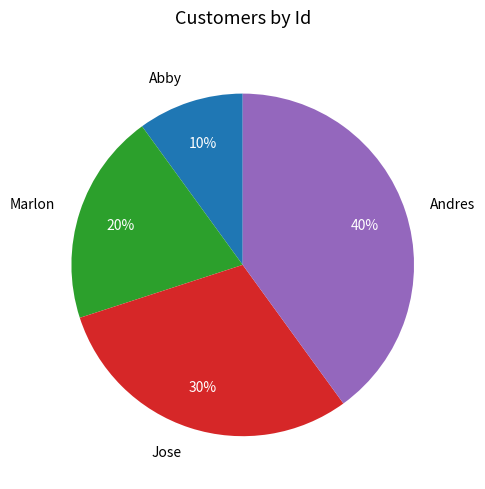

To the nearest percent, what portion does Andres represent?

40%